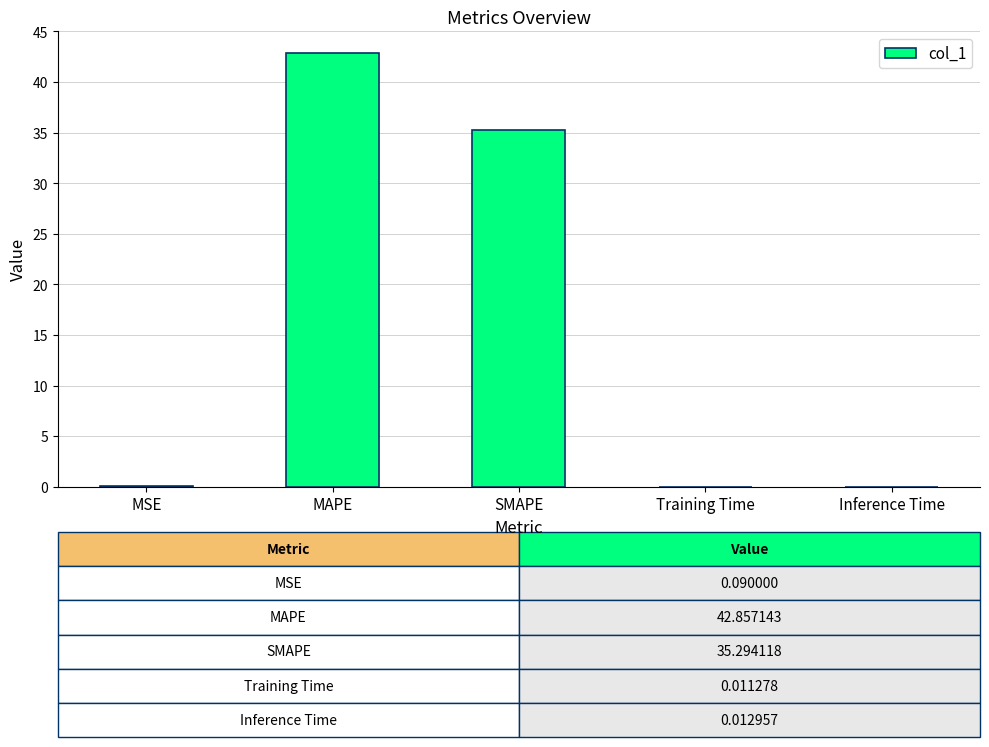

Is it true that the value at Inference Time is 0.0?

True